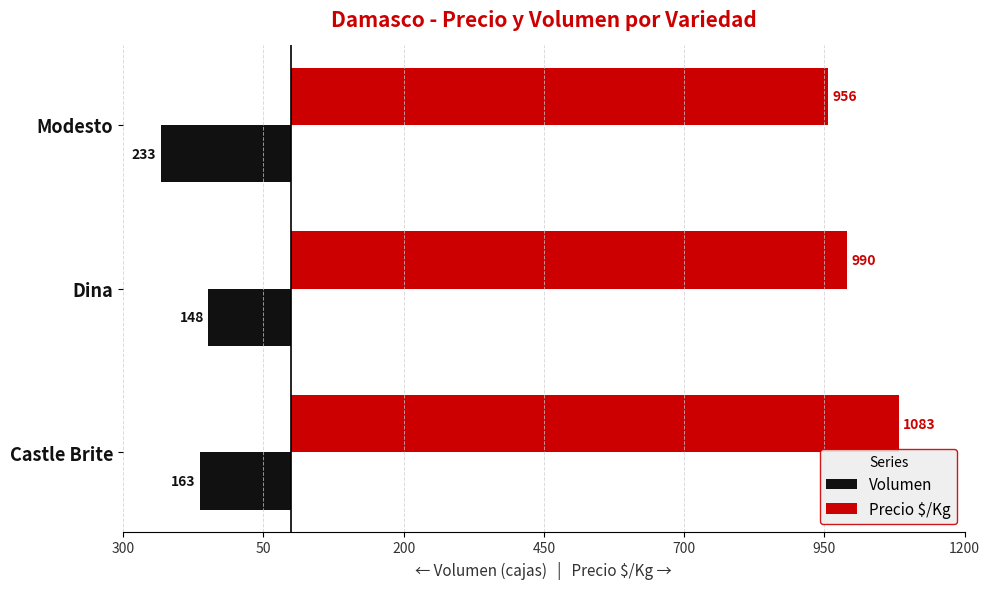

What are all the series names shown in the legend?

Volumen, Precio $/Kg